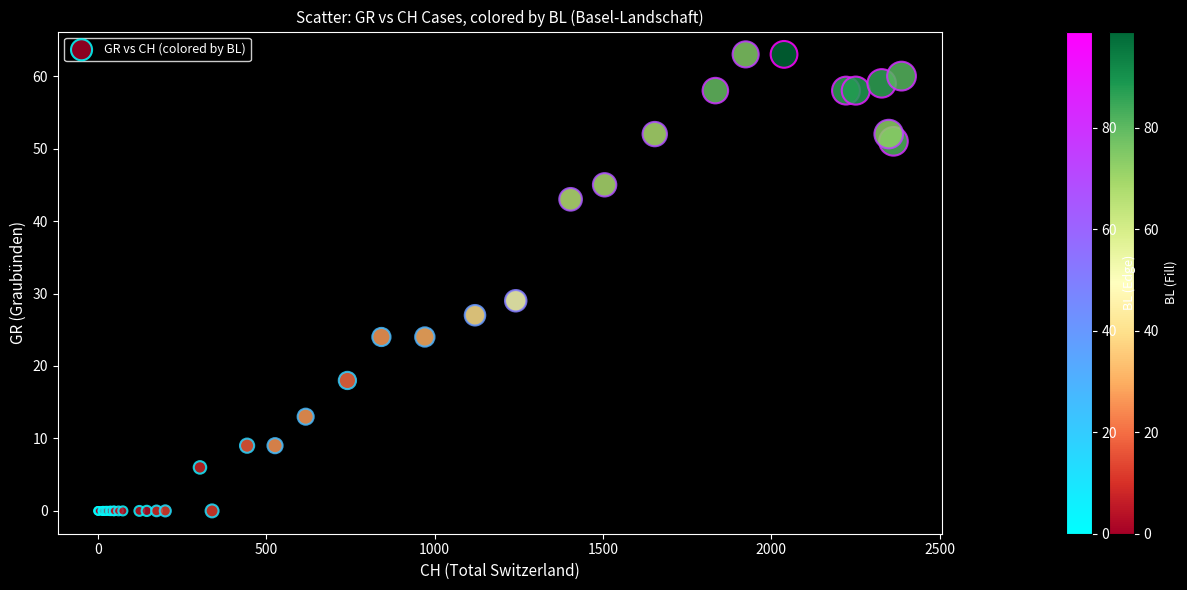

What Y value in the scatter plot is closest to 31?

29